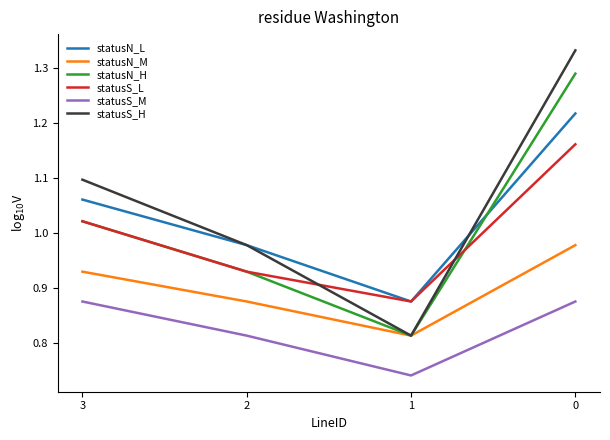

At which category does statusS_L reach its first local valley?

1